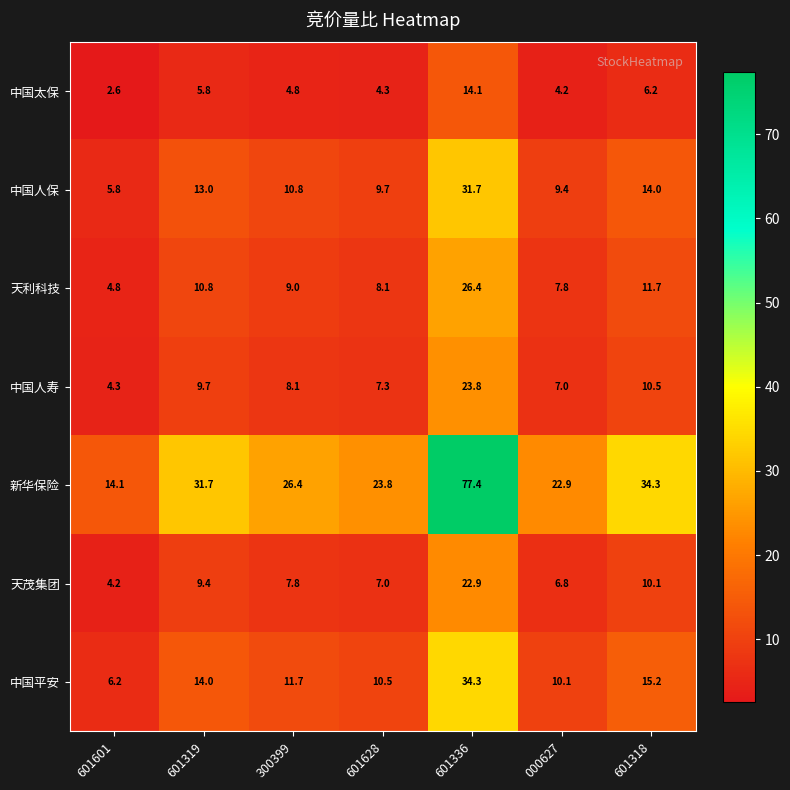

What is the sum of all 中国太保 values?

42.0